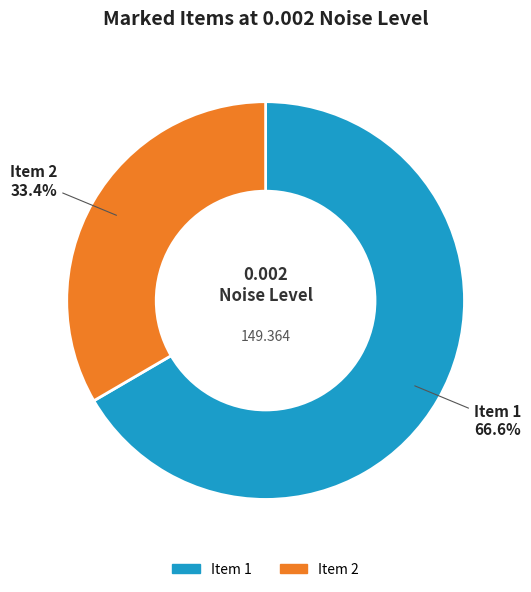

To the nearest percent, what is the difference between the largest and smallest slice percentages?

33%